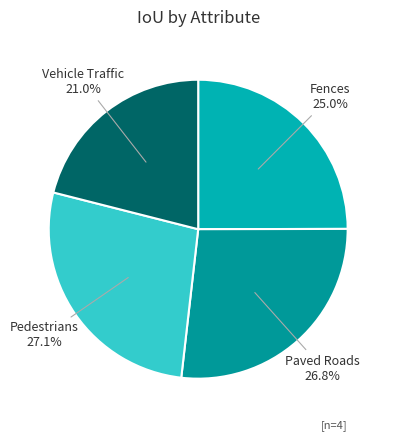

Approximately how many times larger is the value at Vehicle Traffic compared to Pedestrians?

0.8